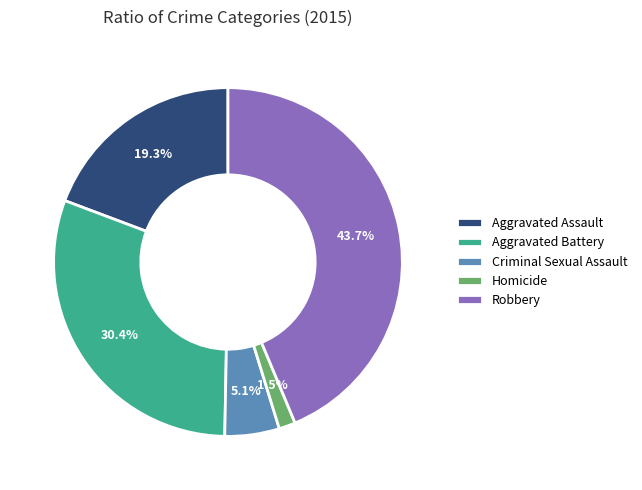

What portion of the pie excludes Homicide?

98.5%